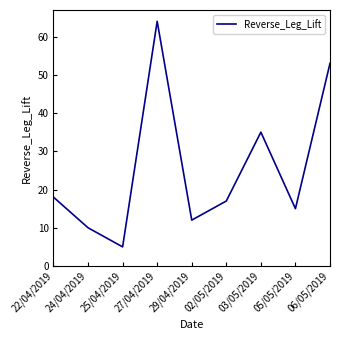

Rank the categories by value from highest to lowest.

27/04/2019, 06/05/2019, 03/05/2019, 22/04/2019, 02/05/2019, 05/05/2019, 29/04/2019, 24/04/2019, 25/04/2019